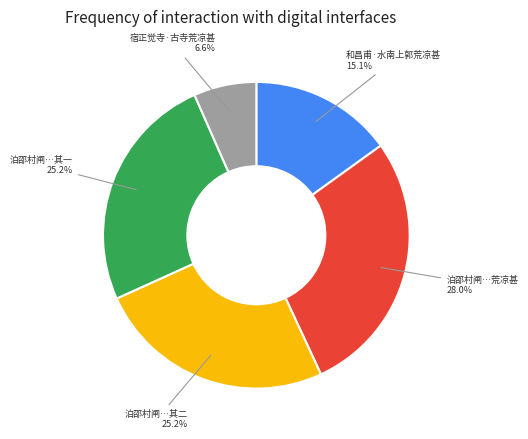

Is there any slice that represents more than half of the pie?

No